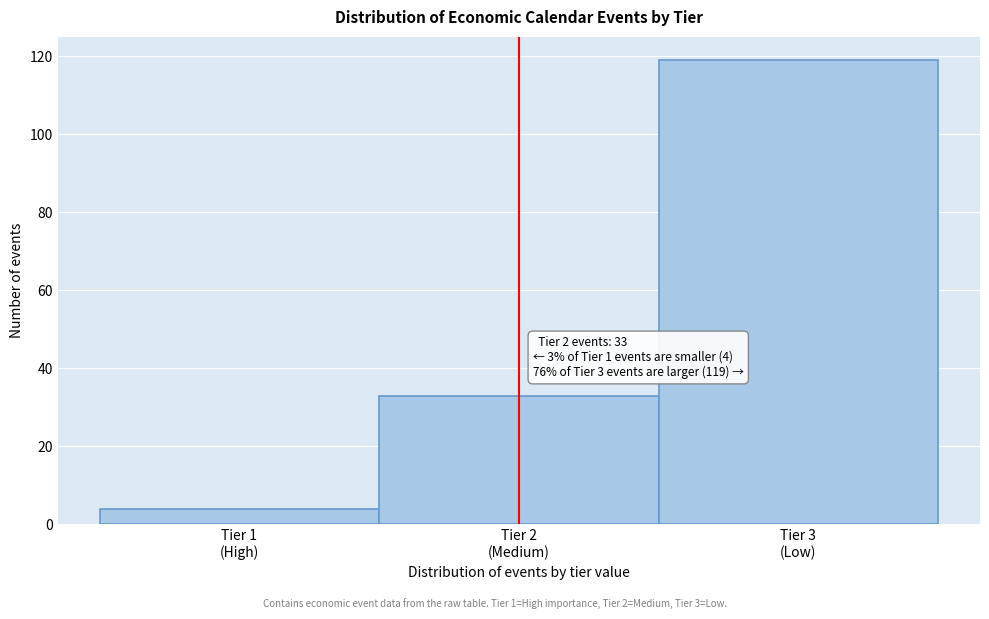

Reading left to right, list all the values displayed in this chart.

4	33	119